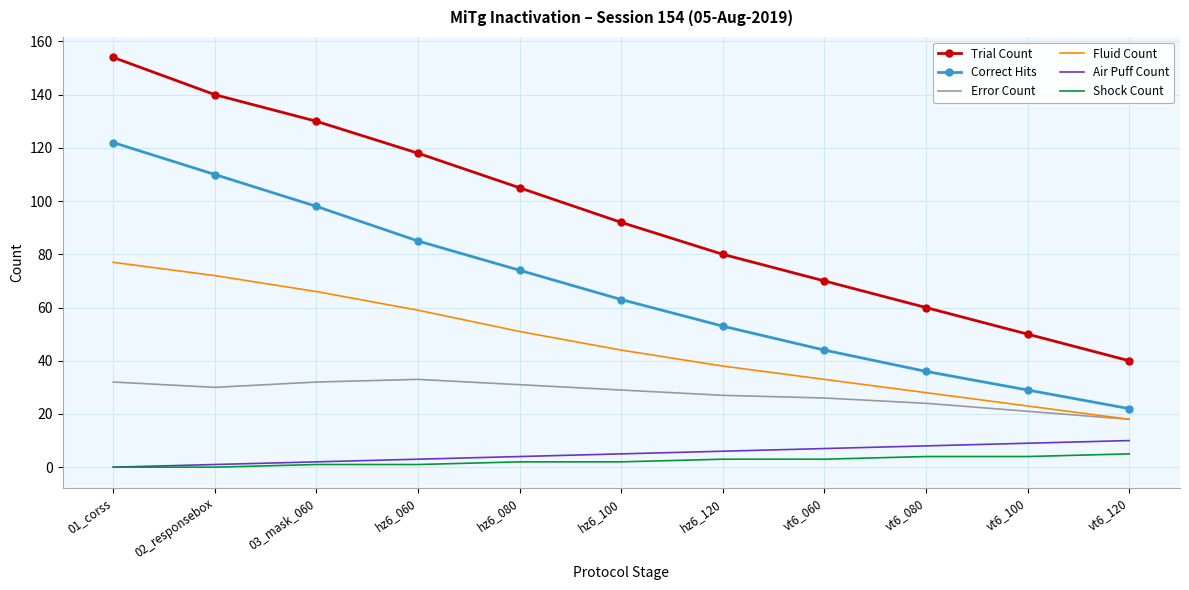

Is it true that Fluid Count equals 77 at 01_corss?

True